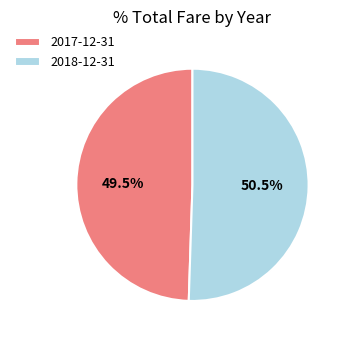

How much of the chart is everything except 2017-12-31?

50.5%